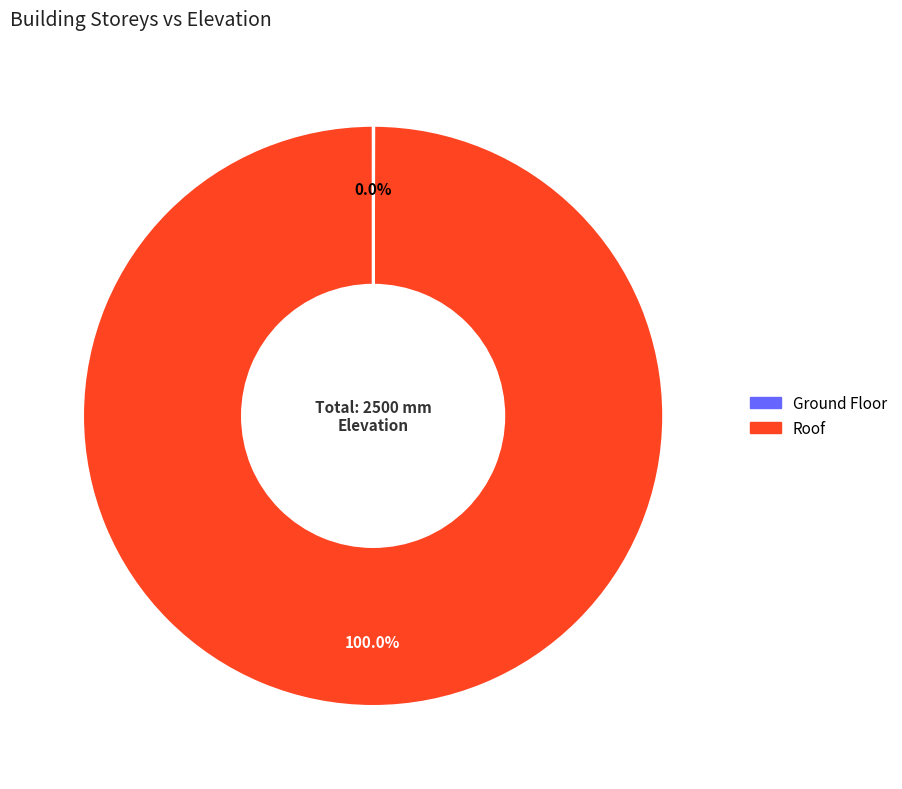

Which slice represents more than half of the pie?

Roof